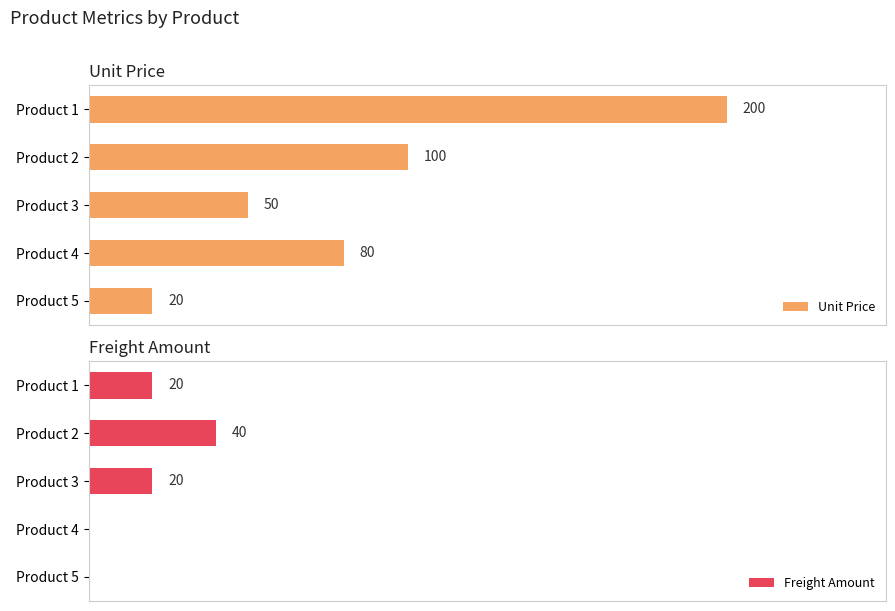

How many values in the Freight Amount series exceed 20?

1